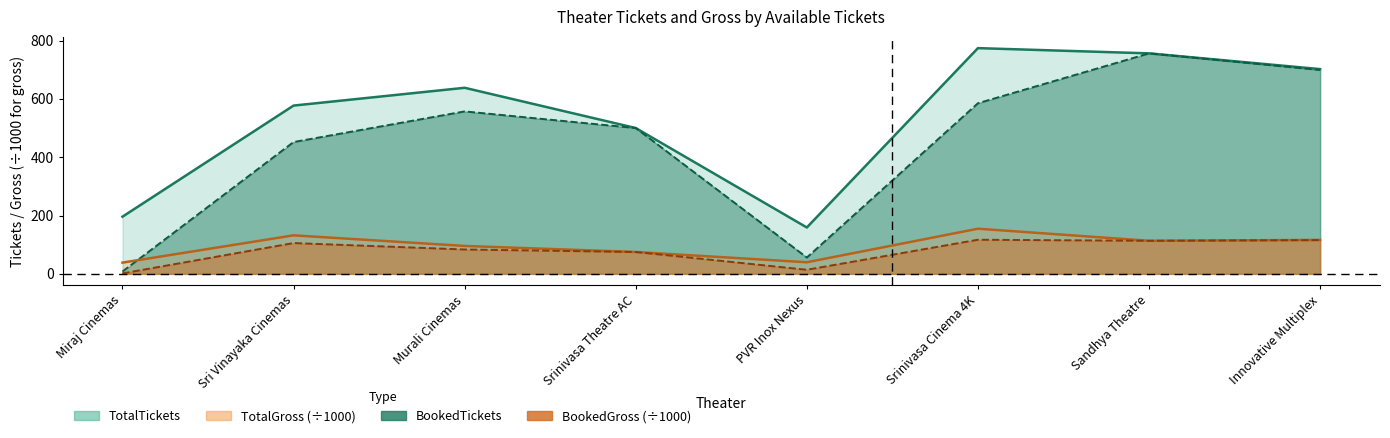

At which label does BookedTickets reach its peak?

Sandhya Theatre